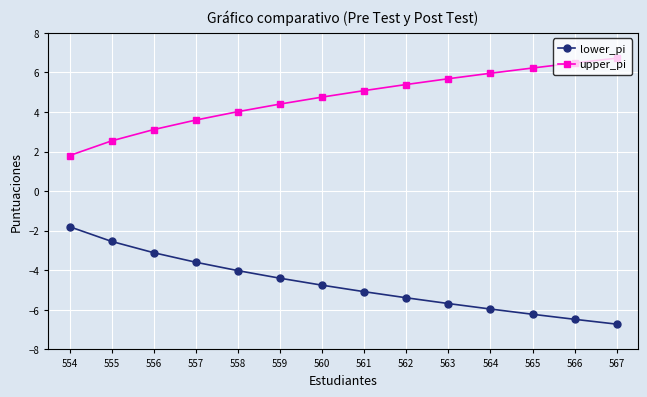

Reading left to right, what are all the values shown in this chart?

lower_pi: 554=-1.8	555=-2.5	556=-3.1	557=-3.6	558=-4.0	559=-4.4	560=-4.8	561=-5.1	562=-5.4	563=-5.7	564=-6.0	565=-6.2	566=-6.5	567=-6.7
upper_pi: 554=1.8	555=2.5	556=3.1	557=3.6	558=4.0	559=4.4	560=4.8	561=5.1	562=5.4	563=5.7	564=6.0	565=6.2	566=6.5	567=6.7